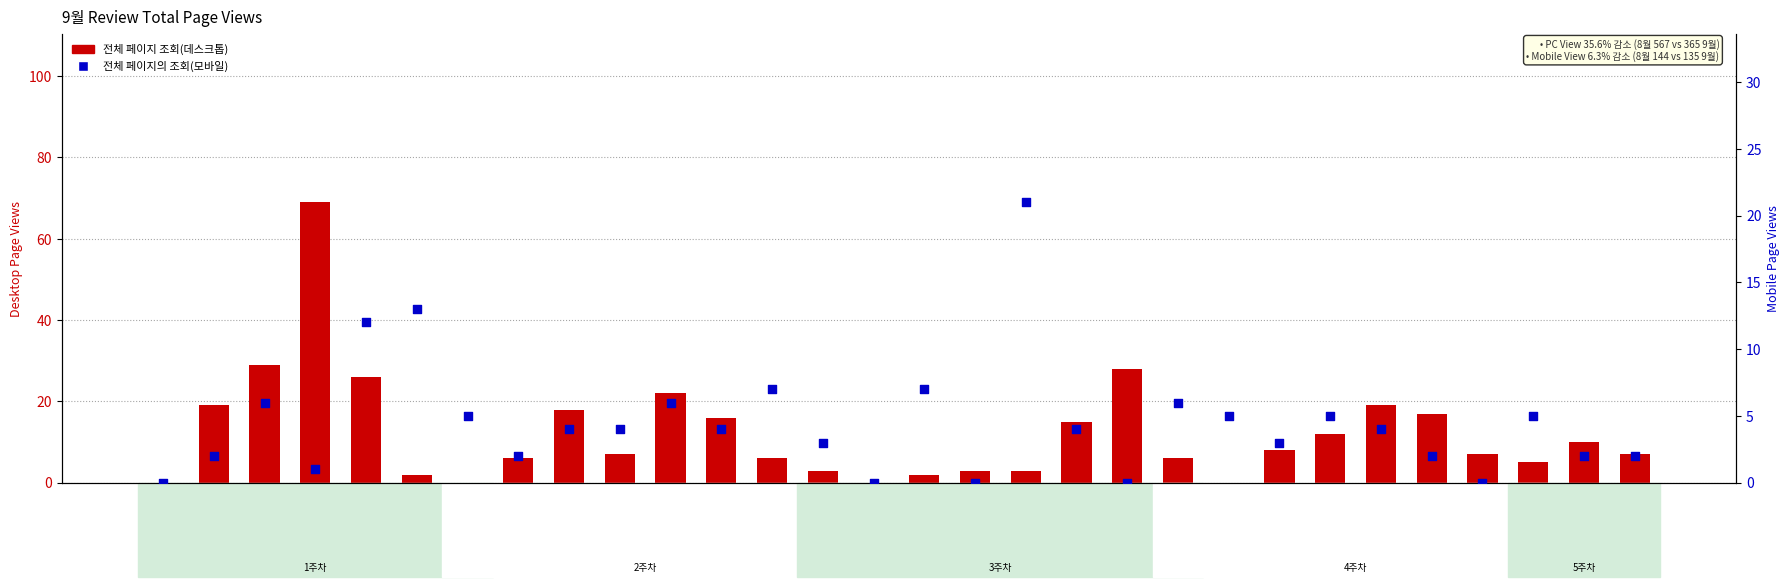

Which series reaches the maximum Y coordinate?

전체 페이지 조회(데스크톱)